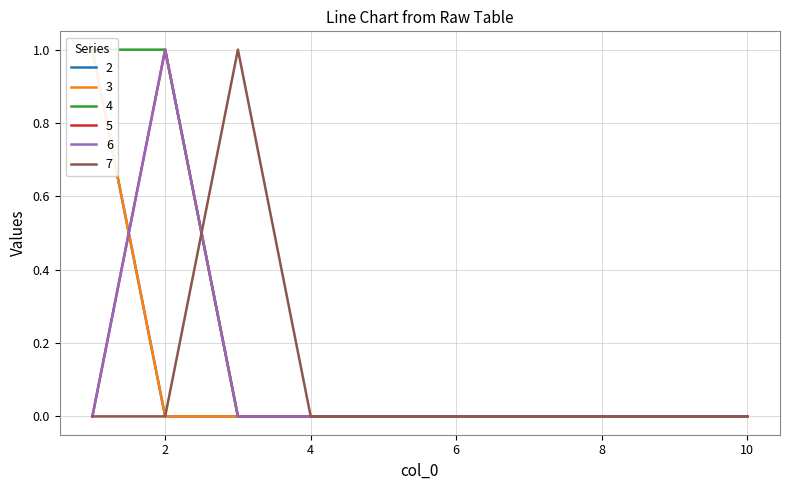

At how many categories does at least one series exceed 0?

3